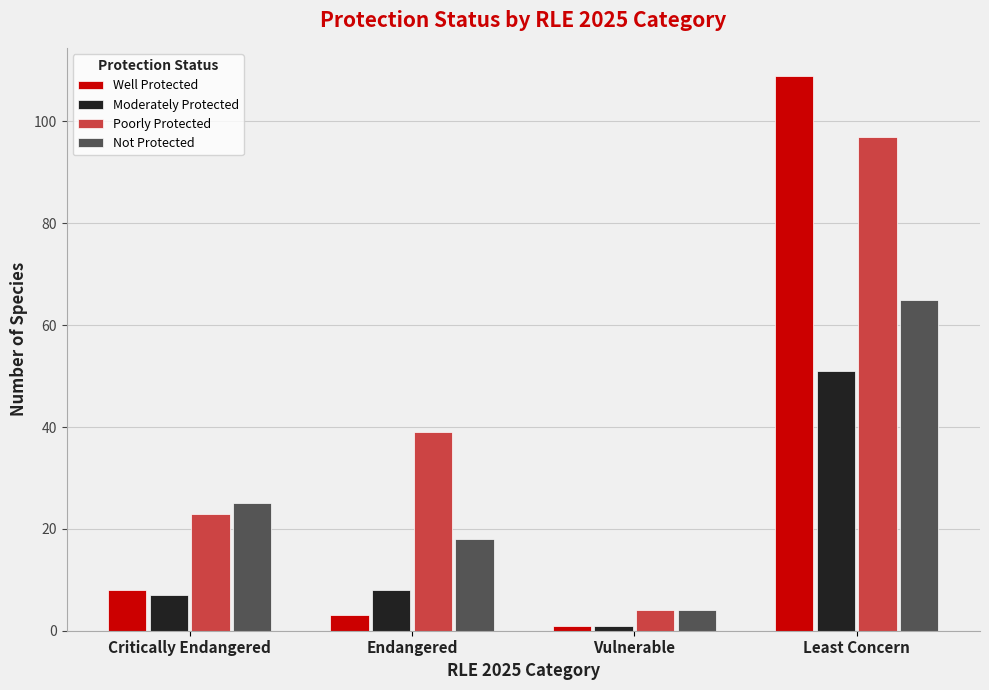

What is the label of the 3rd bar from the right?

Endangered